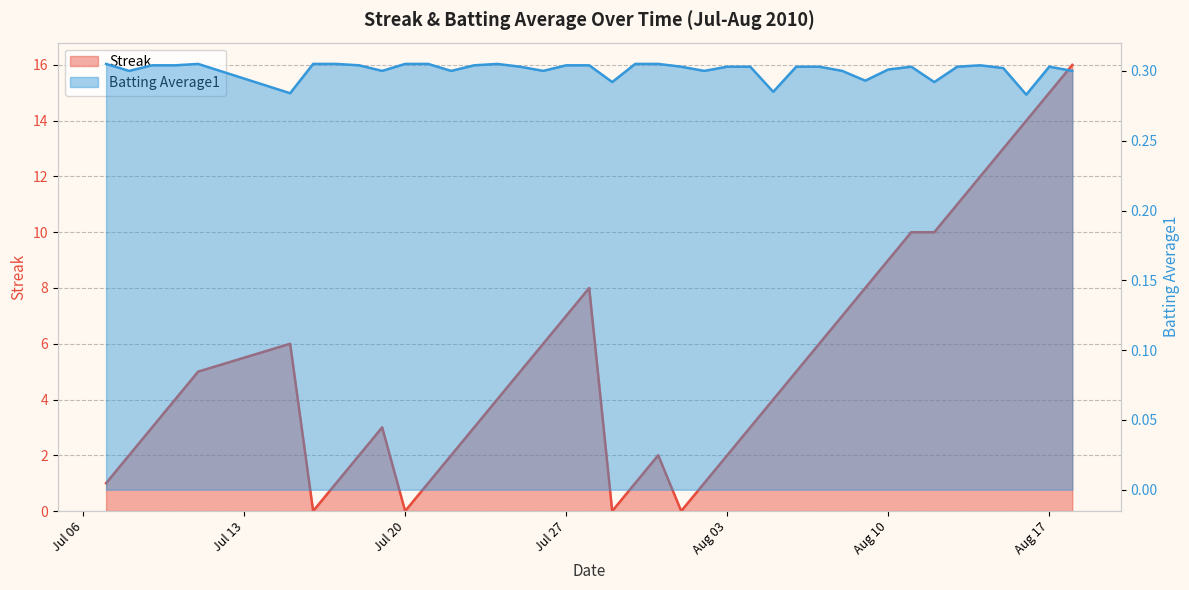

What is the value of the Batting Average1 point at the 8th from the left?

0.3